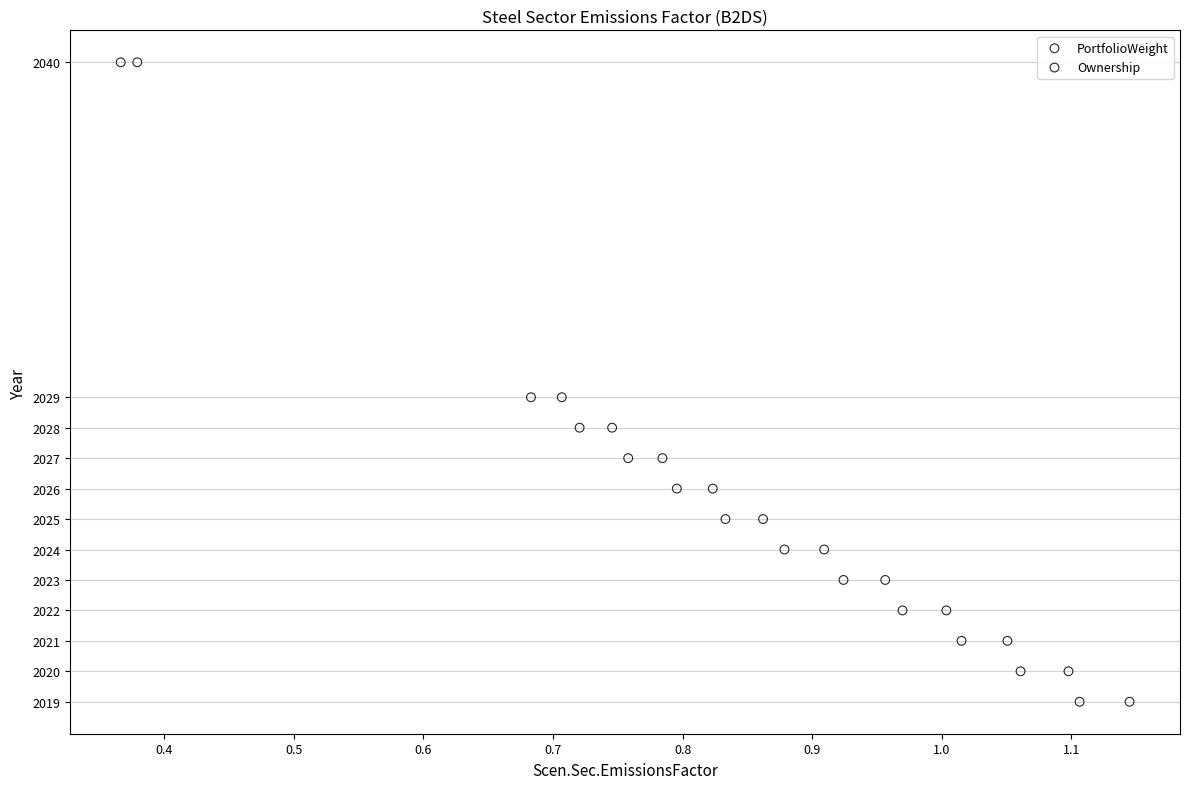

What are all the series names shown in the legend?

PortfolioWeight, Ownership